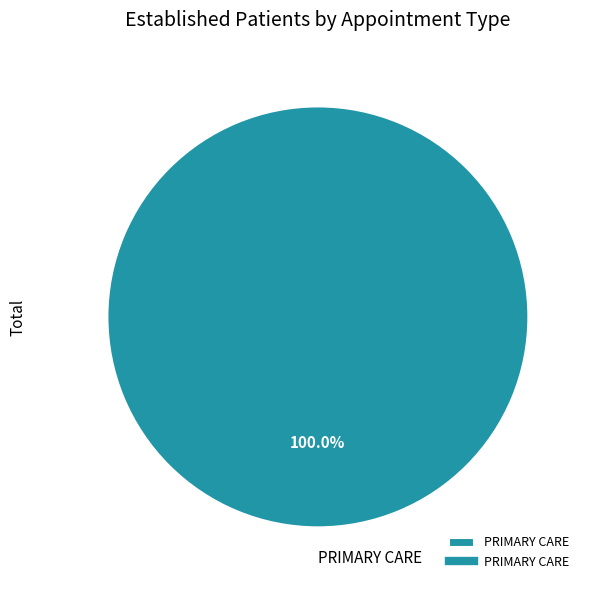

Is there any slice that represents more than half of the pie?

Yes